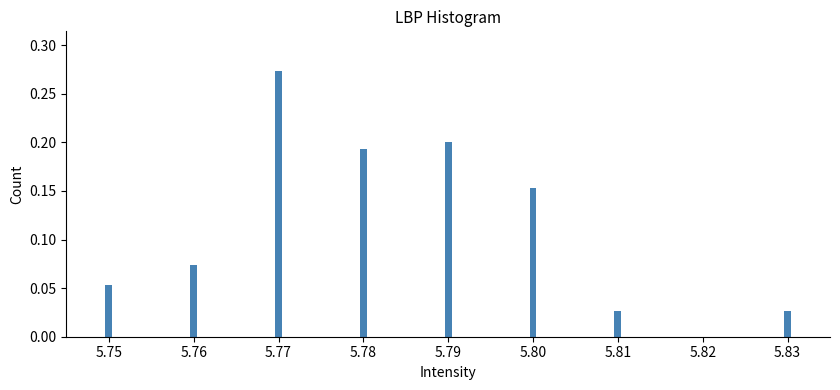

True or false: the data shows 0.3 at 5.78.

False